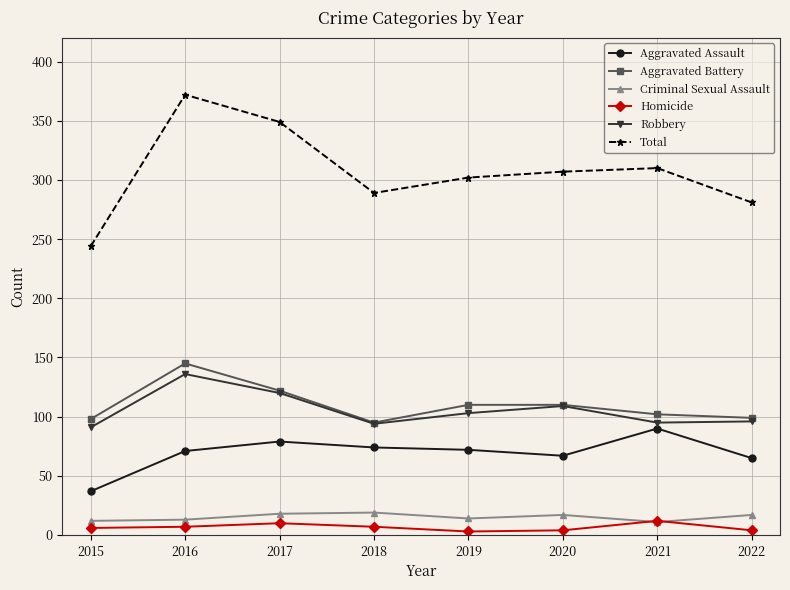

What is the value of the Aggravated Battery point at the 3rd from the left?

122